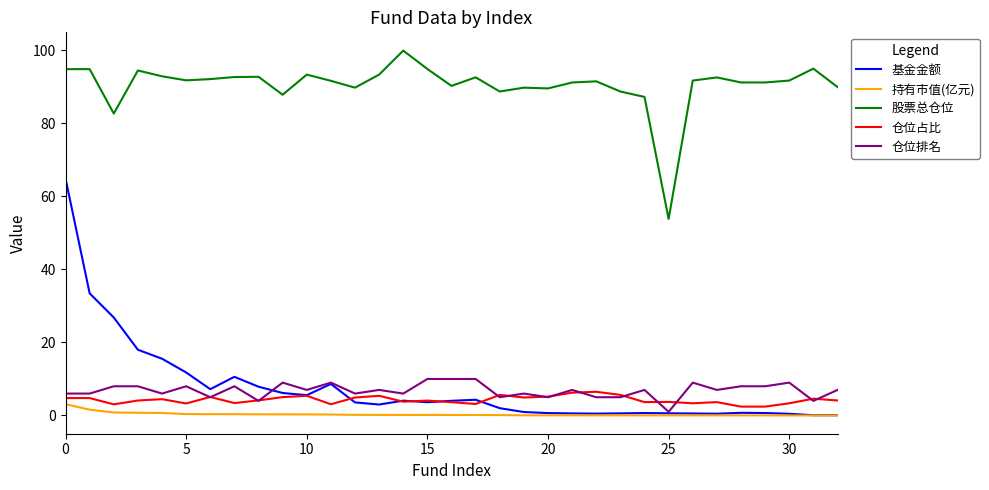

Which series has the largest total across all categories?

股票总仓位